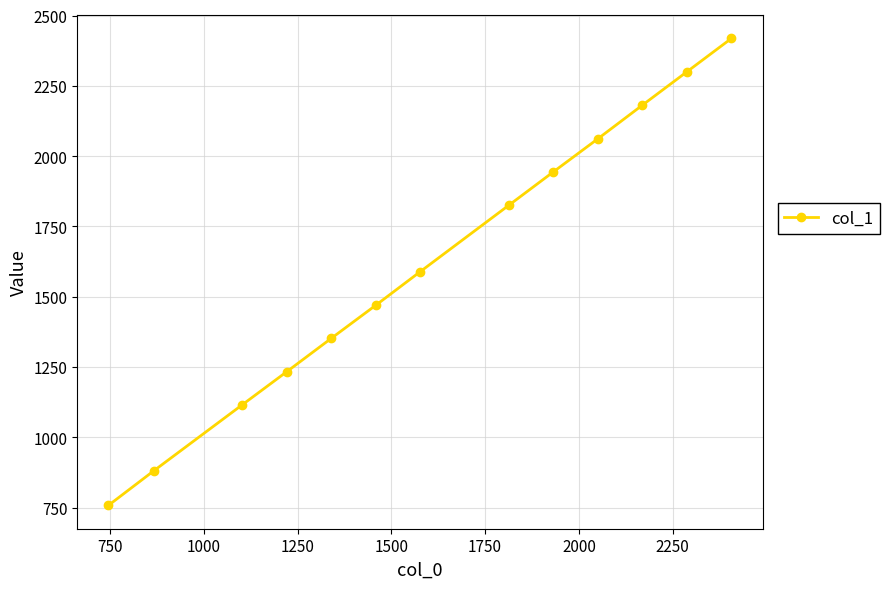

What is the difference between the maximum and minimum values?

1661.0